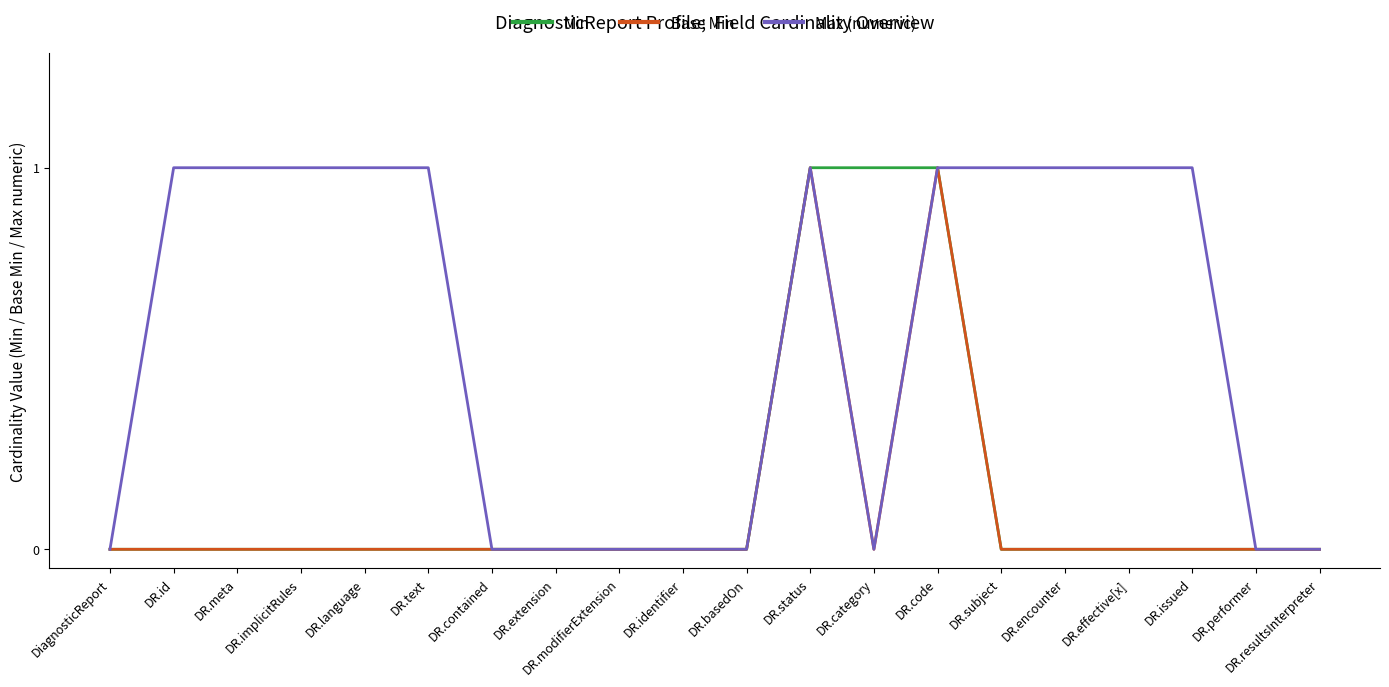

What are all the series names shown in the legend?

Min, Base Min, Max (numeric)